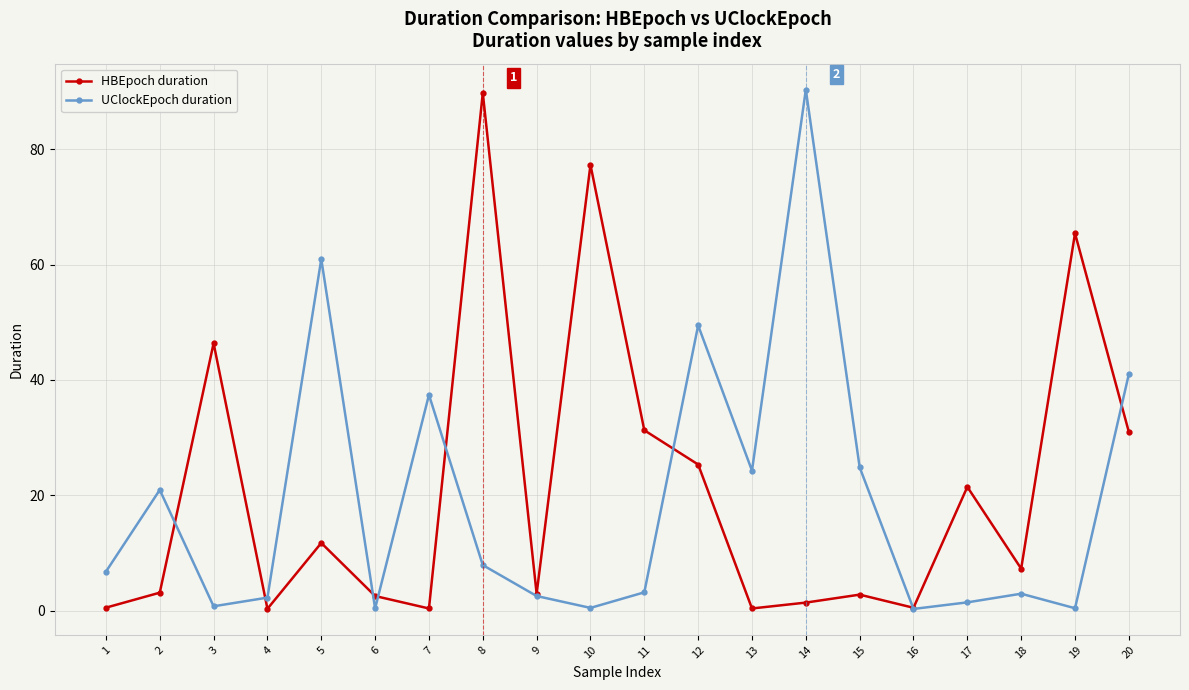

In HBEpoch duration, how many points are higher than both neighbors (excluding endpoints)?

7